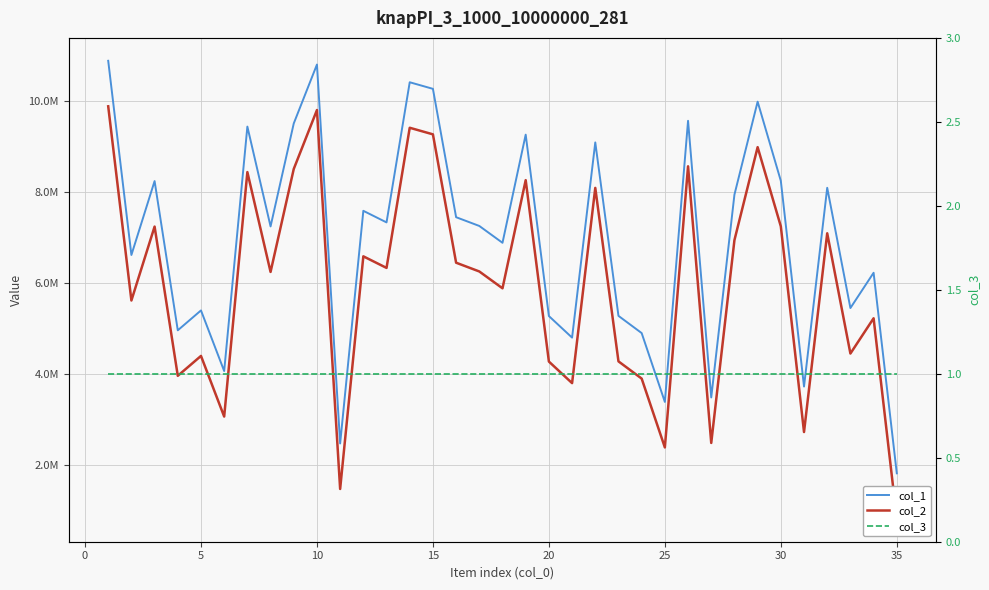

What is the difference between the second highest and second lowest values in the col_2 series?

8327139